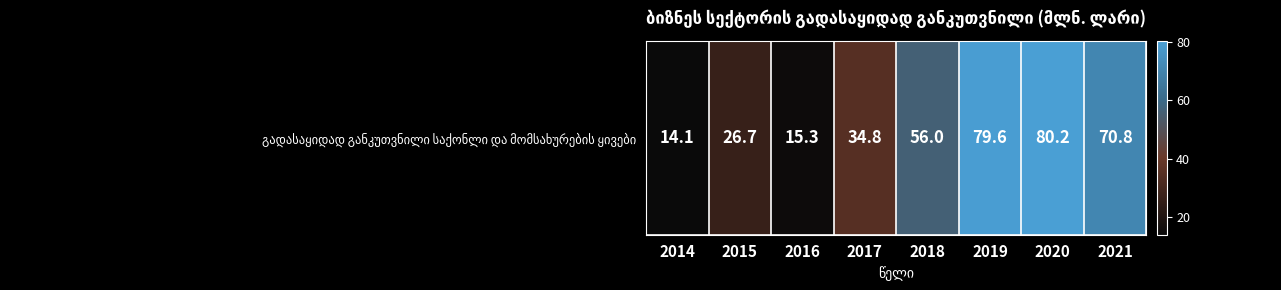

What is the difference between the maximum and minimum values?

66.1